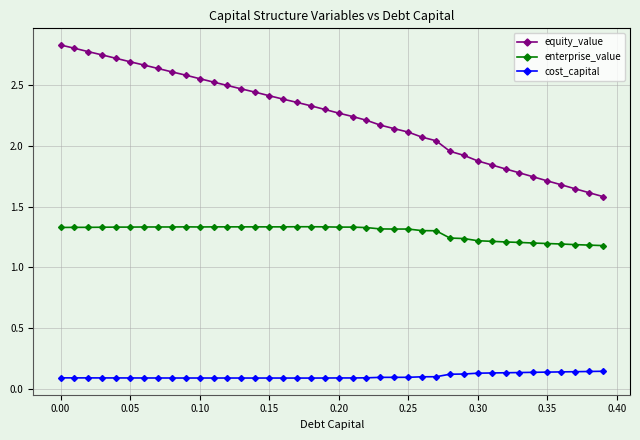

What is the highest value of the equity_value series?

2.8